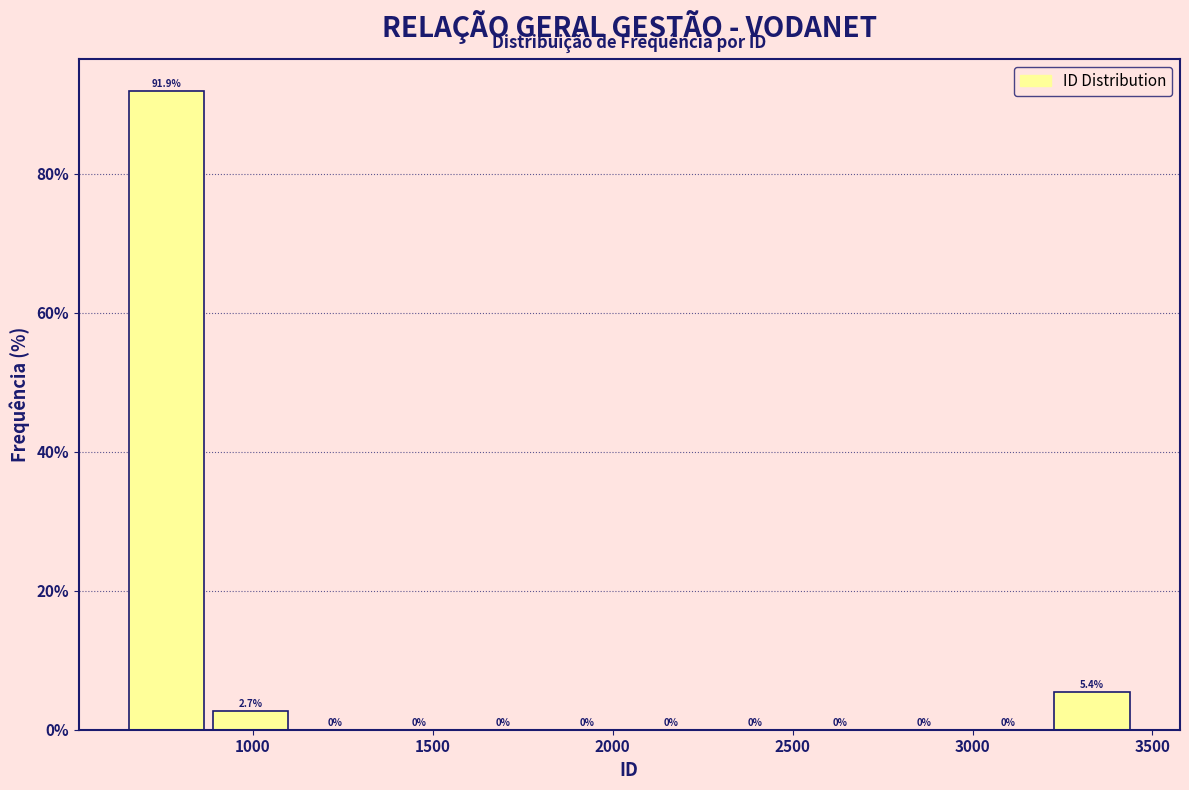

Reading left to right, list every bar in this chart as the range it spans on the x-axis followed by its height. The bar edges are not printed on the chart, so give them approximately, as read against the axis.

650 to 900: 91.9
900 to 1100: 2.7
1100 to 1350: 0.0
1350 to 1600: 0.0
1600 to 1800: 0.0
1800 to 2050: 0.0
2050 to 2300: 0.0
2300 to 2500: 0.0
2500 to 2750: 0.0
2750 to 3000: 0.0
3000 to 3200: 0.0
3200 to 3450: 5.4